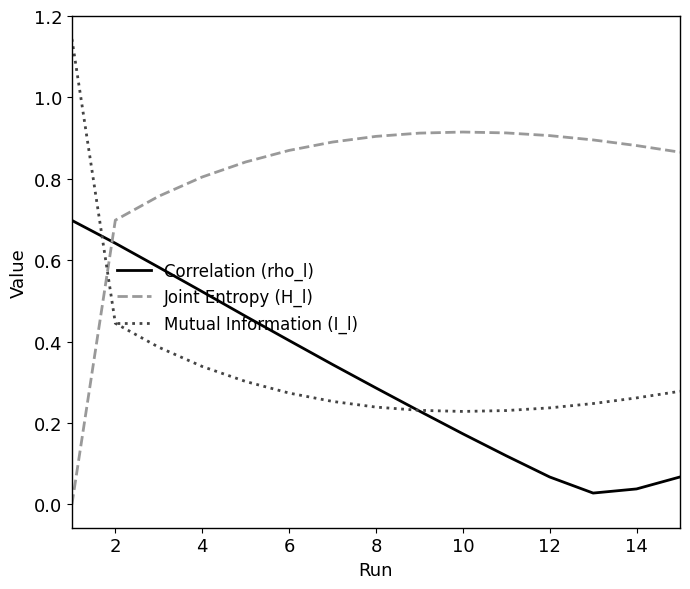

Rank the series by their maximum value, from highest to lowest.

Mutual Information (I_l), Joint Entropy (H_l), Correlation (rho_l)